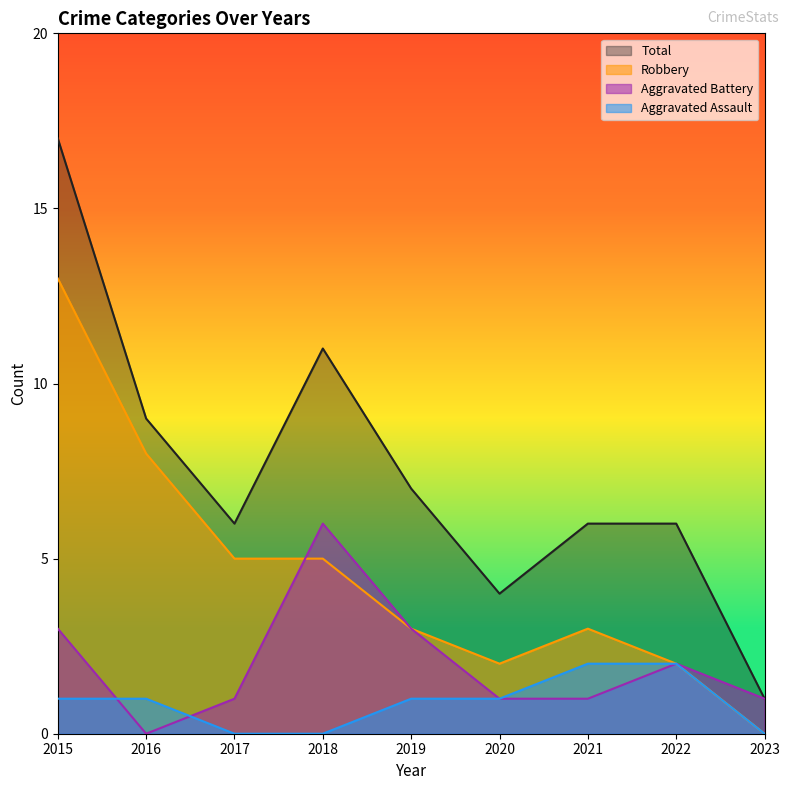

What is the sum of the Aggravated Battery values at 2017 and 2016?

1